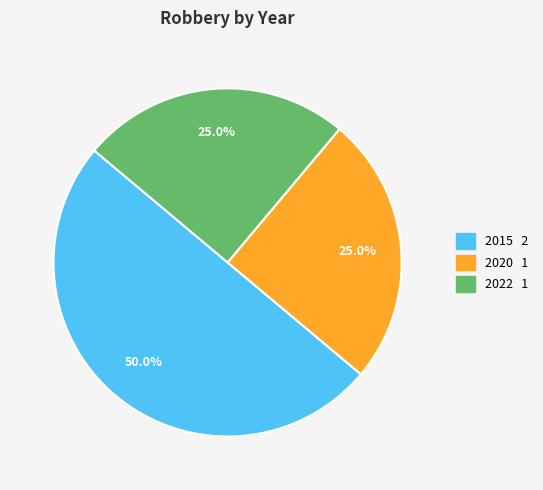

Approximately how many times larger is the value at 2020 compared to 2015?

0.5